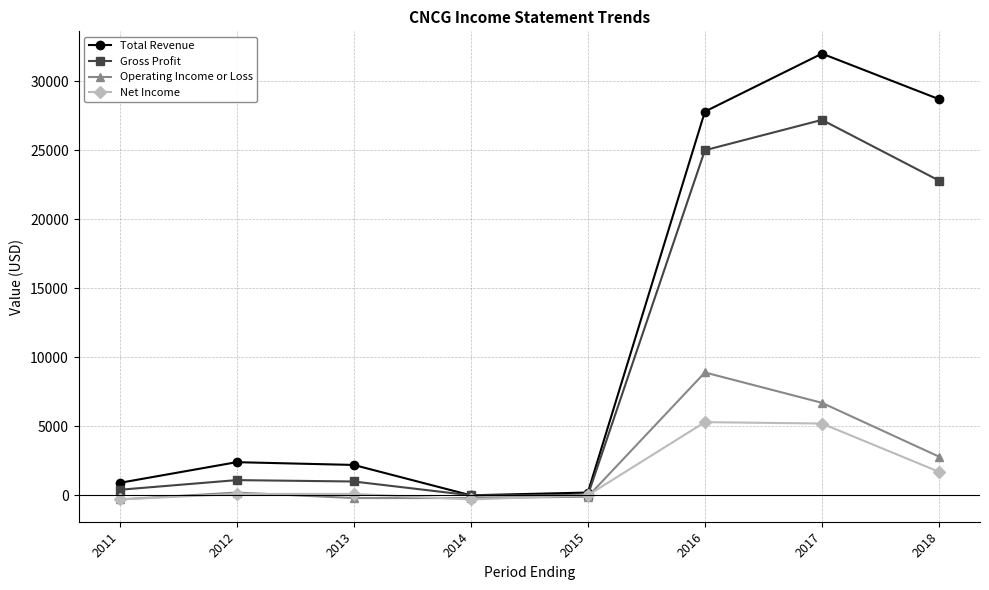

Where is Gross Profit nearest to the value 13600?

2018